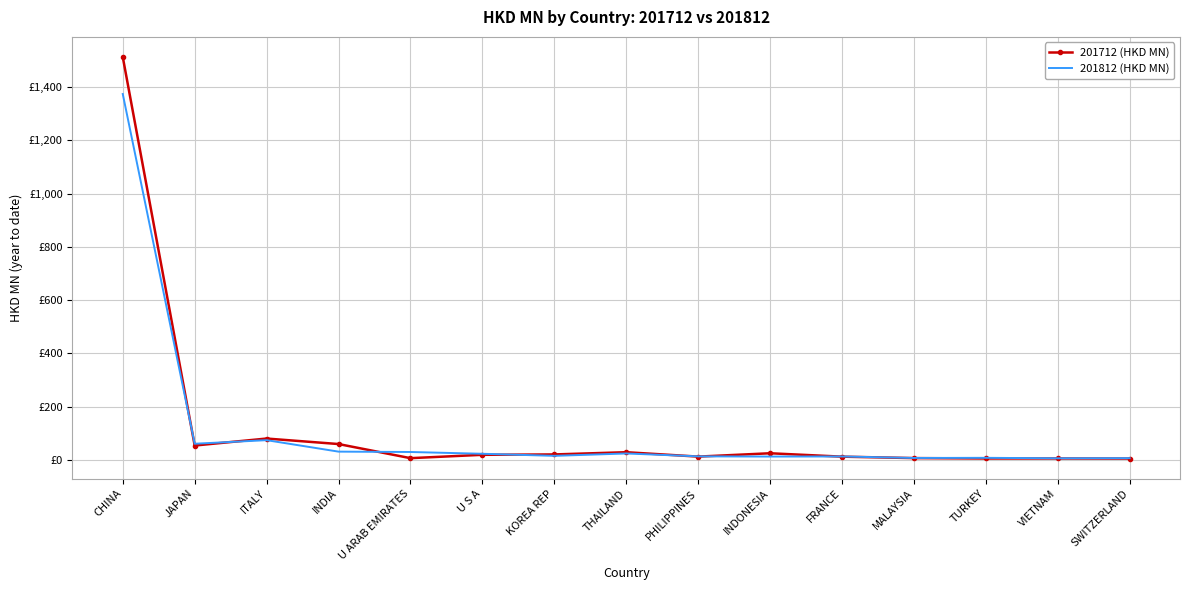

What are all the series names shown in the legend?

201712 (HKD MN), 201812 (HKD MN)